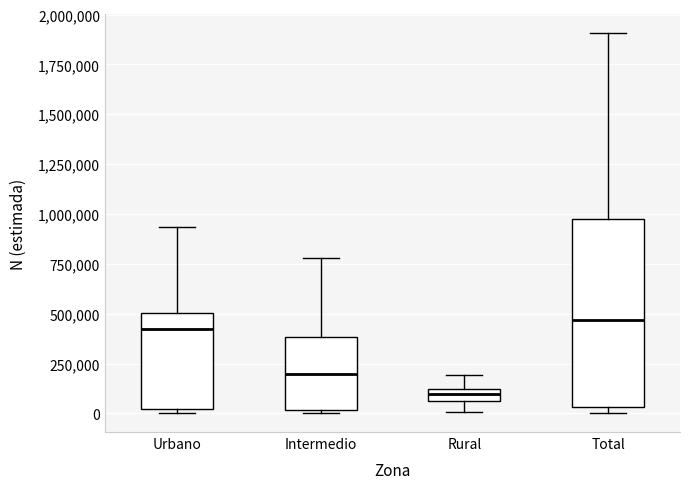

Comparing the boxes themselves (not the whiskers), which one is the tallest?

Total